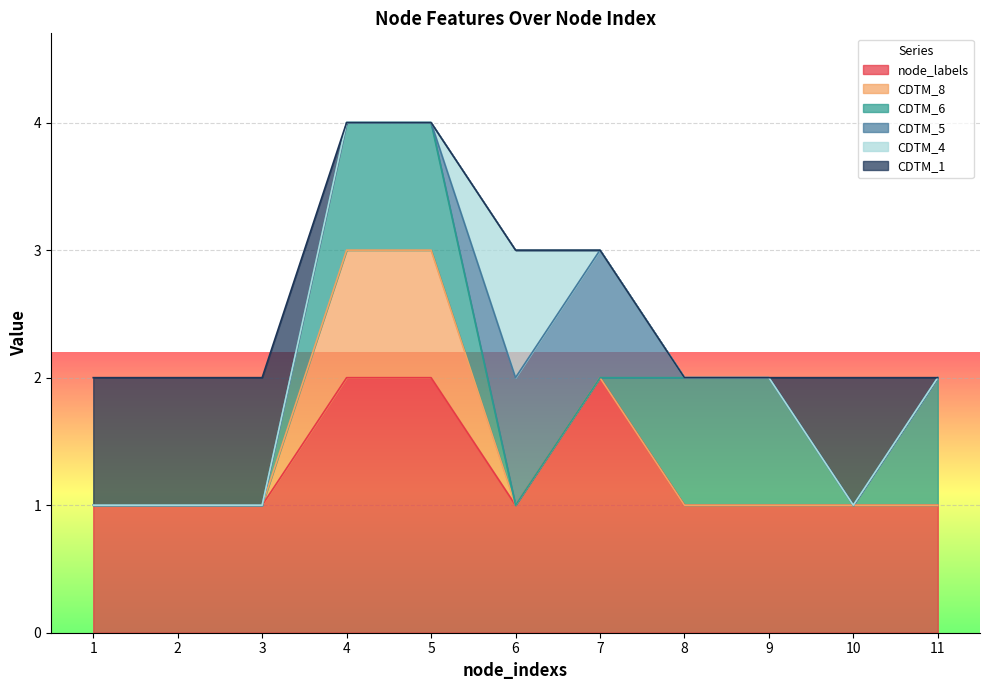

Is it true that CDTM_1 equals 0 at 10?

False